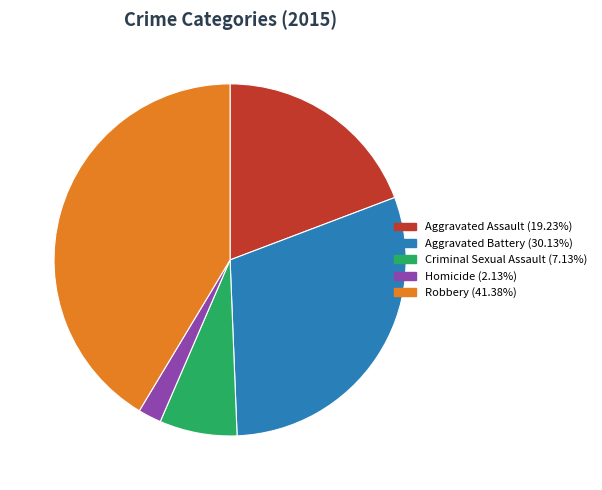

Which has a higher value, Aggravated Assault or Robbery?

Robbery